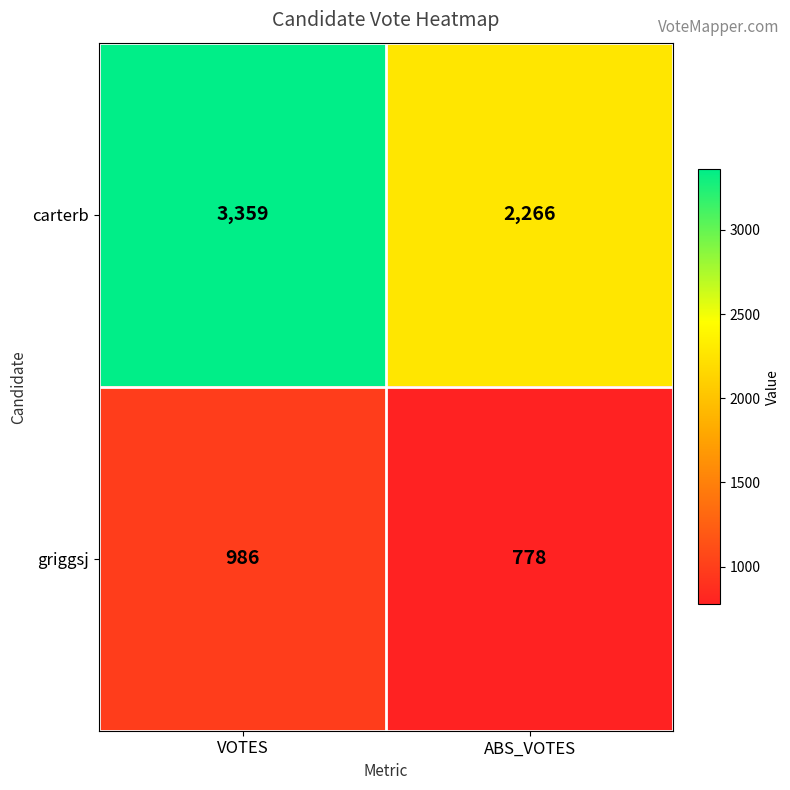

What is the difference between the maximum and minimum values in the griggsj series?

208